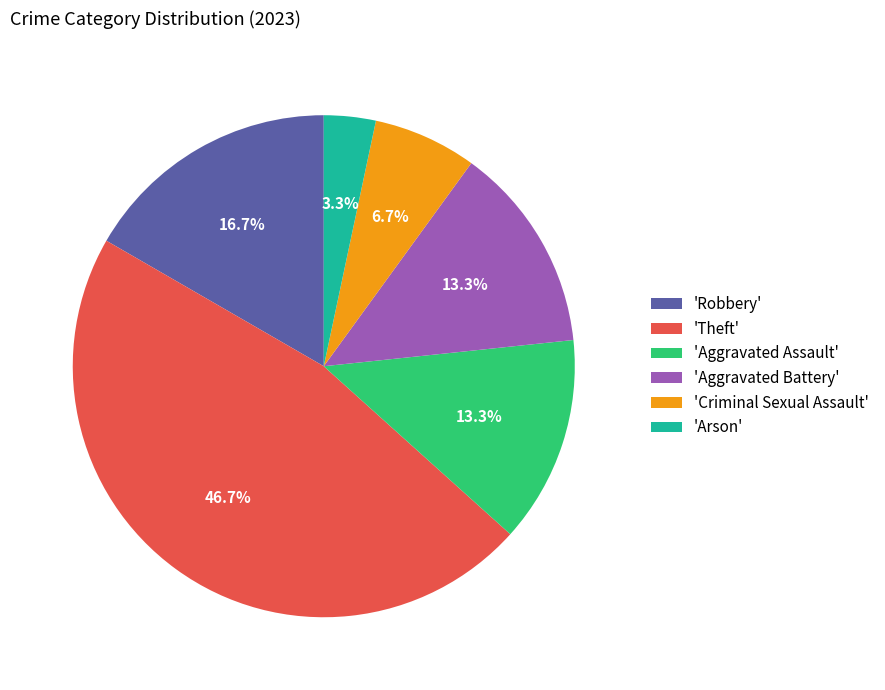

Is 'Arson' the majority of the pie?

No